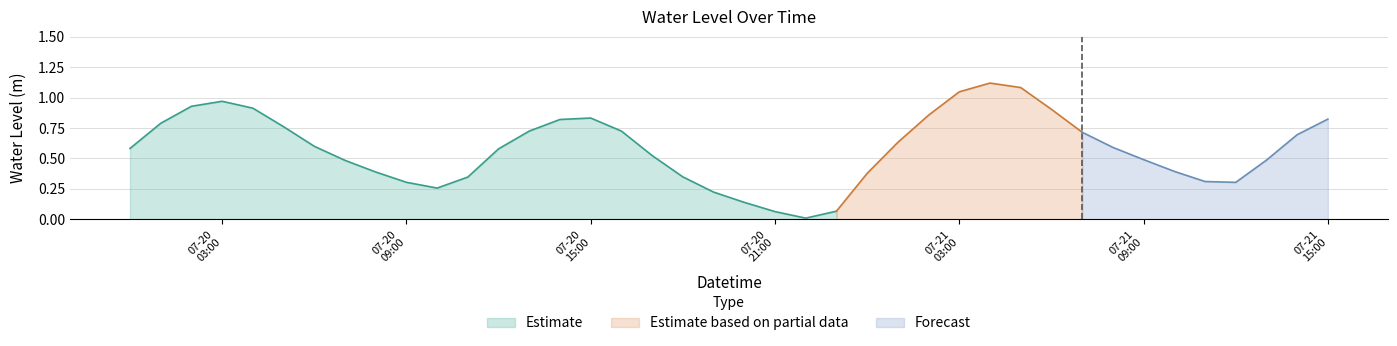

What is the average value?

0.6